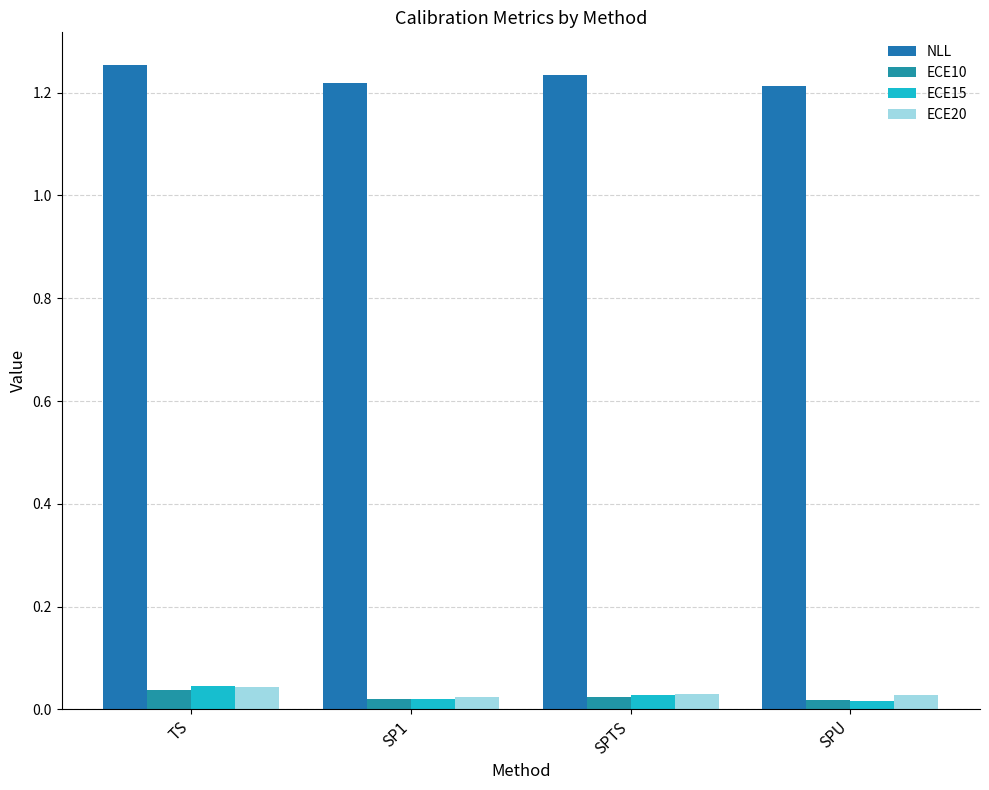

What is the label of the 4th bar from the left?

SPU